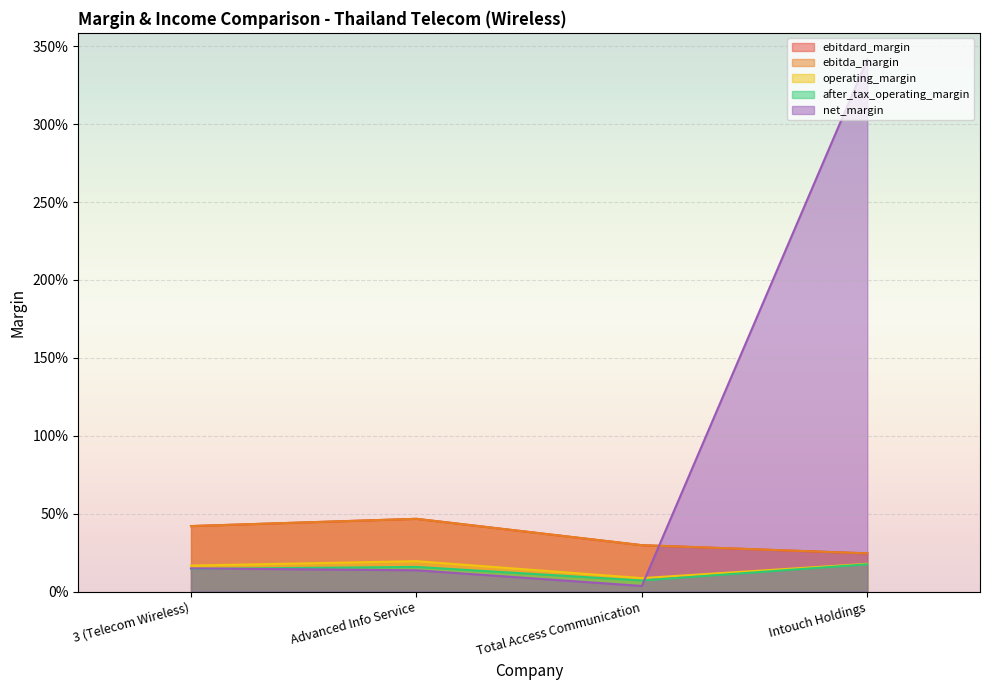

How many series are shown in this chart?

5